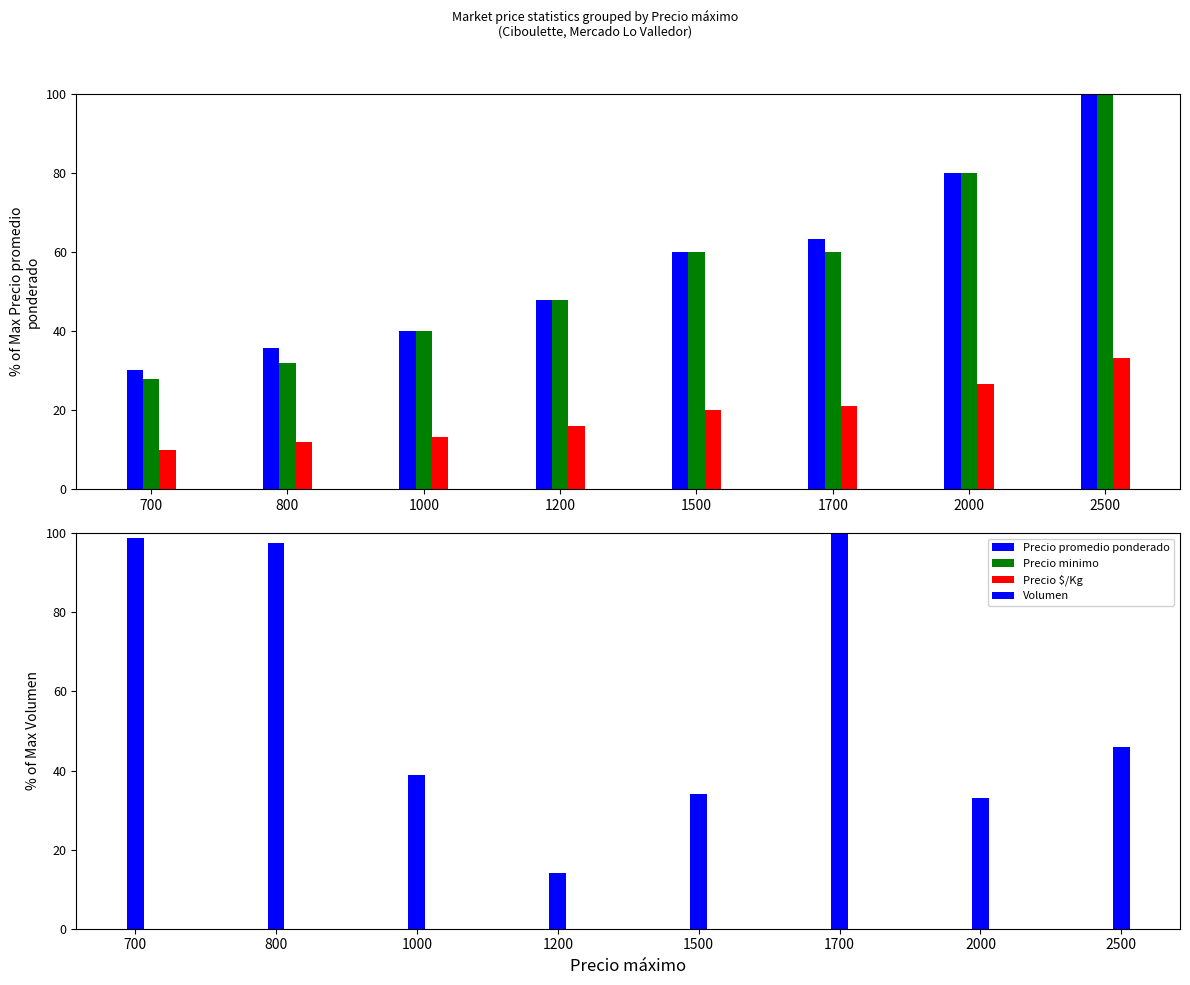

At which label does Precio $/Kg first exceed 20?

1700